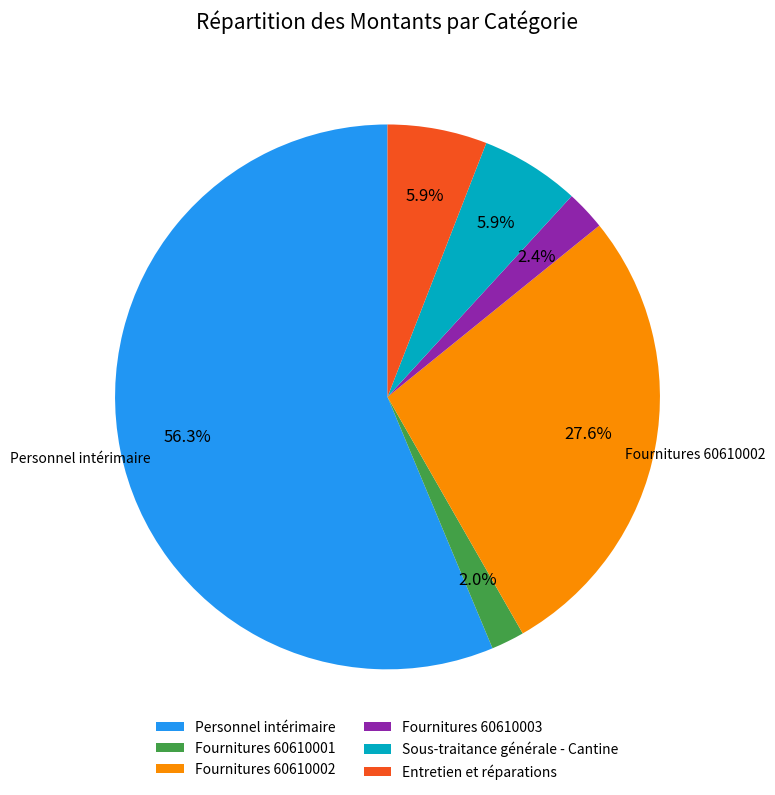

Combined, do Fournitures 60610001 and Personnel intérimaire account for over 50%?

Yes